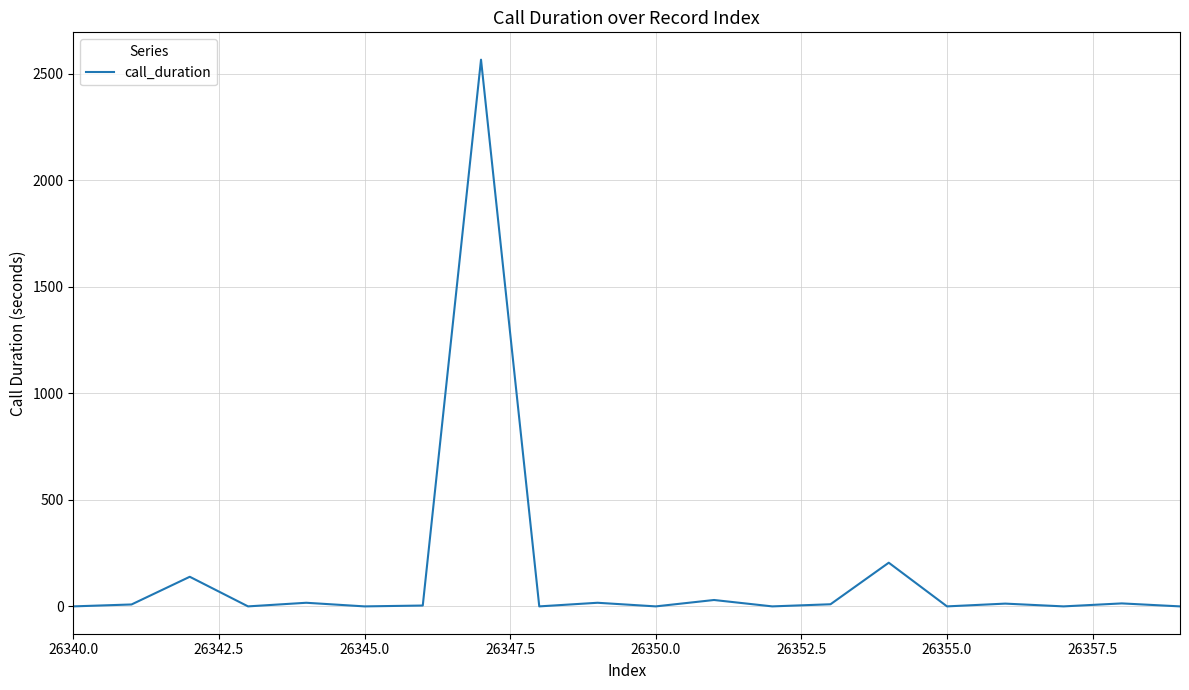

What is the difference between the maximum and minimum values?

2566